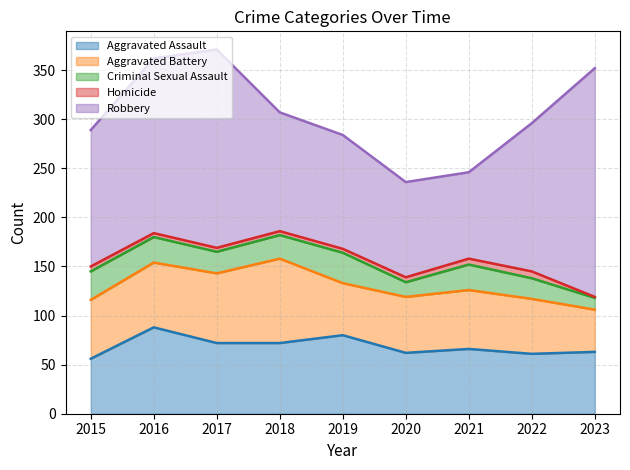

At which category does the chart reach its minimum across all series?

2023